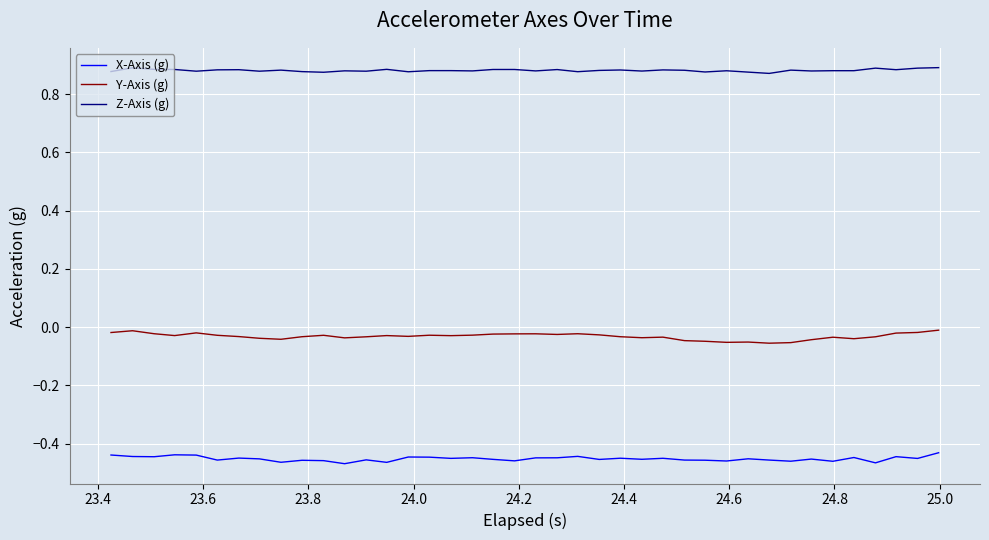

How many categories are shown in the chart?

40